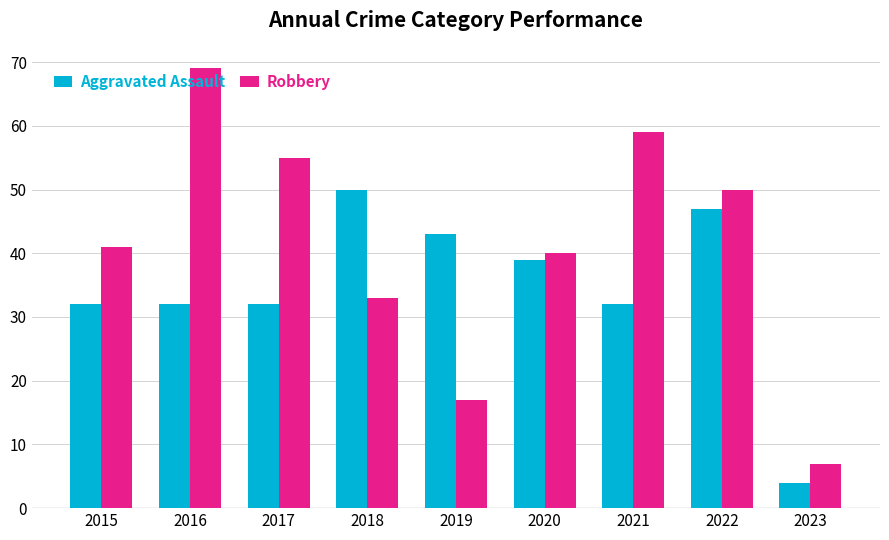

What is the smallest value displayed?

4